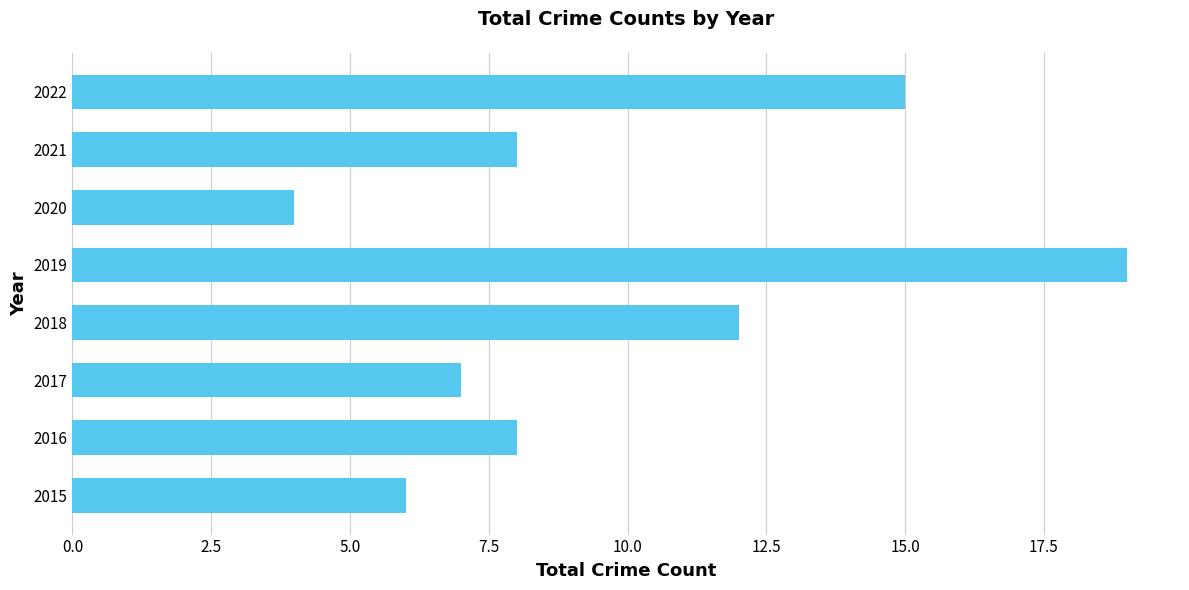

Reading bottom to top, list all the values displayed in this chart.

2015=6	2016=8	2017=7	2018=12	2019=19	2020=4	2021=8	2022=15